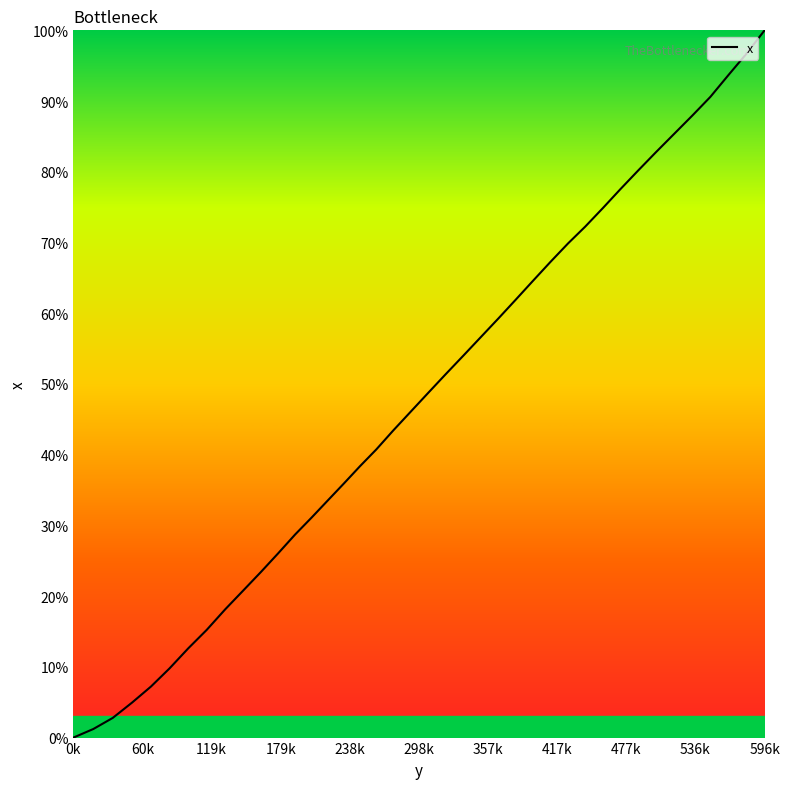

Does the chart display data point markers on the line(s)?

No